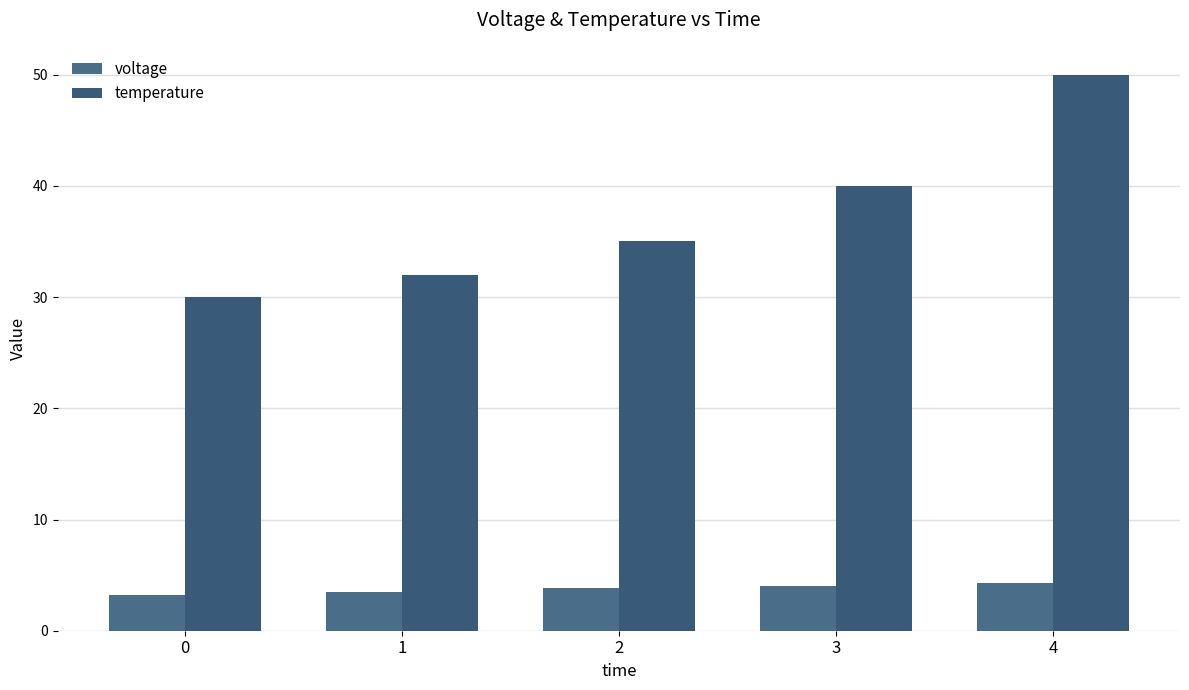

Reading left to right, list all the values displayed in this chart.

voltage: 0=3.2	1=3.5	2=3.8	3=4.0	4=4.3
temperature: 0=30.0	1=32.0	2=35.0	3=40.0	4=50.0